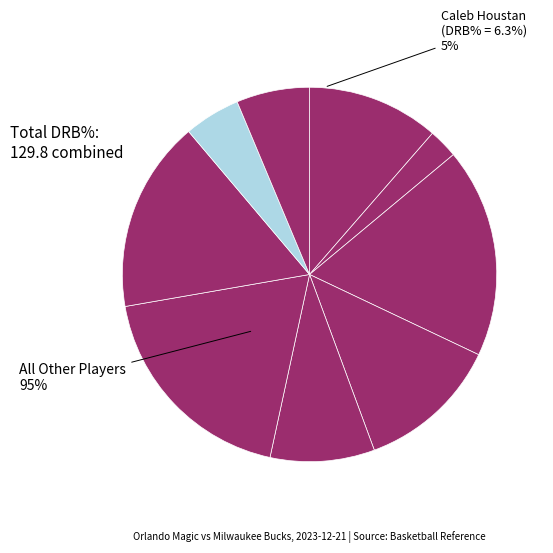

How much of the chart is everything except Jonathan Isaac?

93.7%